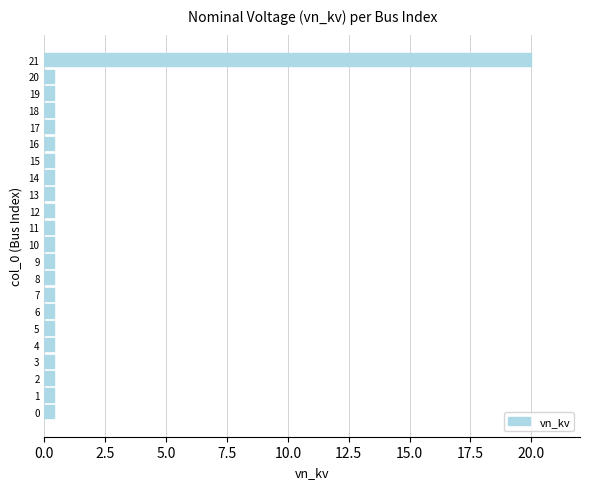

What is the sum of all values?

28.4